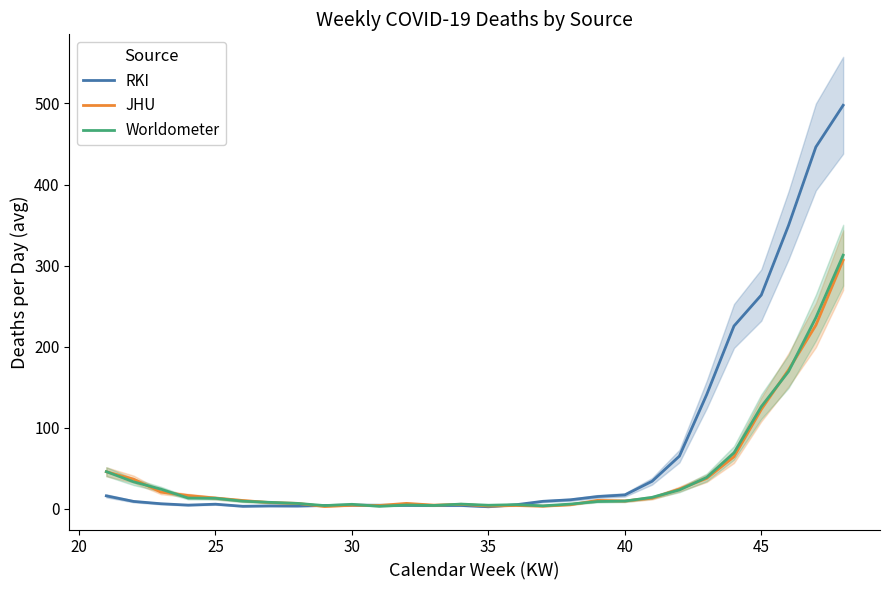

The value of RKI at 40 is 17.3. True or false?

True